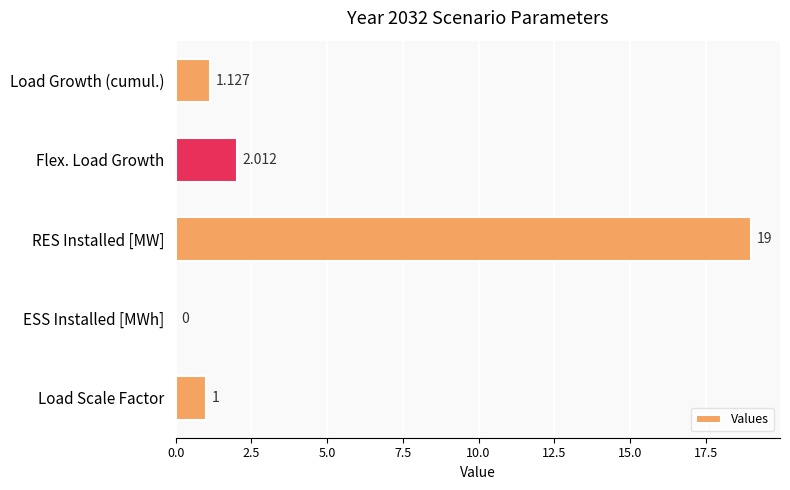

At which category does the chart reach its peak across all series?

RES Installed [MW]